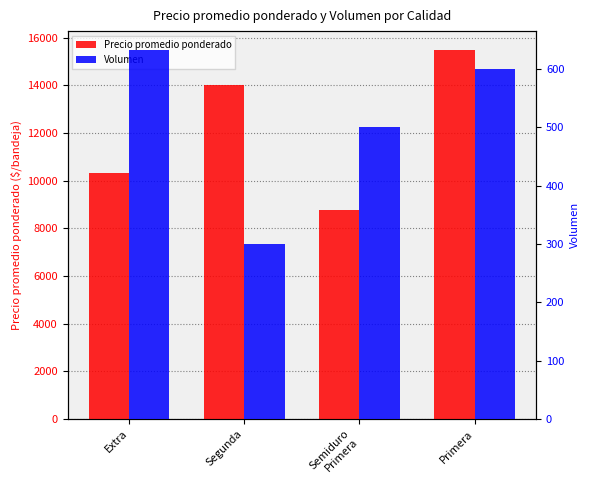

Where does the Volumen series first go above 600?

Extra